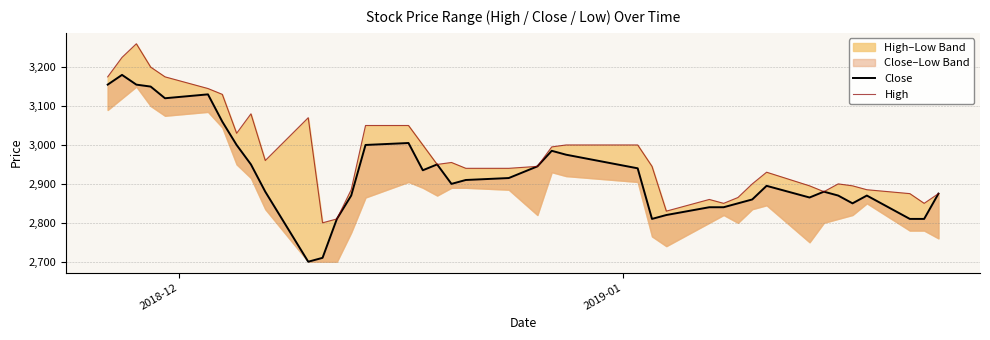

True or false: Close has a value of 4908 at 16.

False